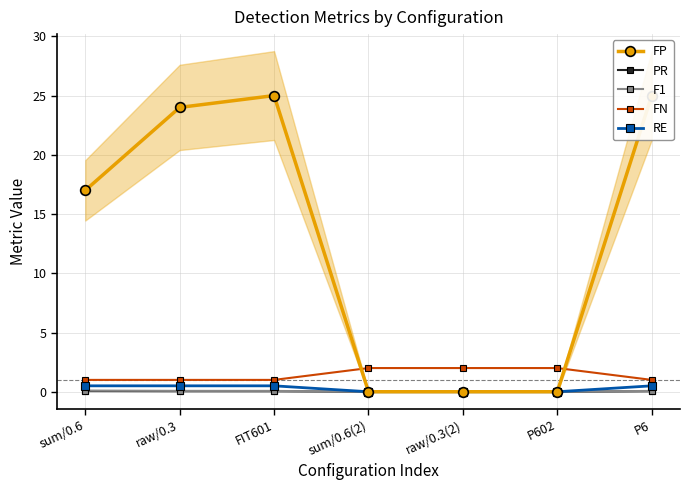

Reading left to right, what are all the values shown in this chart?

FP: sum/0.6=17.0	raw/0.3=24.0	FIT601=25.0	sum/0.6(2)=0.0	raw/0.3(2)=0.0	P602=0.0	P6=25.0
PR: sum/0.6=0.1	raw/0.3=0.0	FIT601=0.0	sum/0.6(2)=0.0	raw/0.3(2)=0.0	P602=0.0	P6=0.0
F1: sum/0.6=0.1	raw/0.3=0.1	FIT601=0.1	sum/0.6(2)=0.0	raw/0.3(2)=0.0	P602=0.0	P6=0.1
FN: sum/0.6=1.0	raw/0.3=1.0	FIT601=1.0	sum/0.6(2)=2.0	raw/0.3(2)=2.0	P602=2.0	P6=1.0
RE: sum/0.6=0.5	raw/0.3=0.5	FIT601=0.5	sum/0.6(2)=0.0	raw/0.3(2)=0.0	P602=0.0	P6=0.5